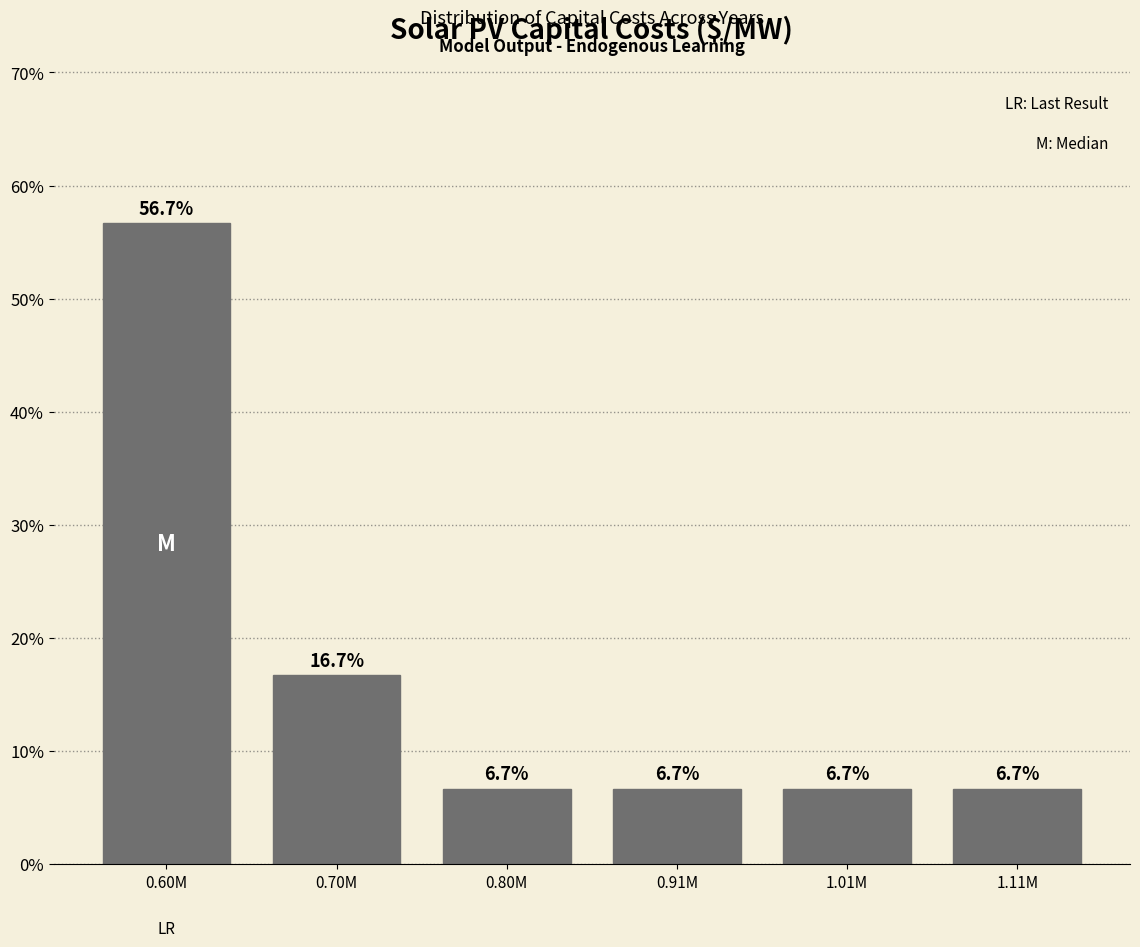

Reading right to left, list all the values displayed in this chart.

6.7	6.7	6.7	6.7	16.7	56.7